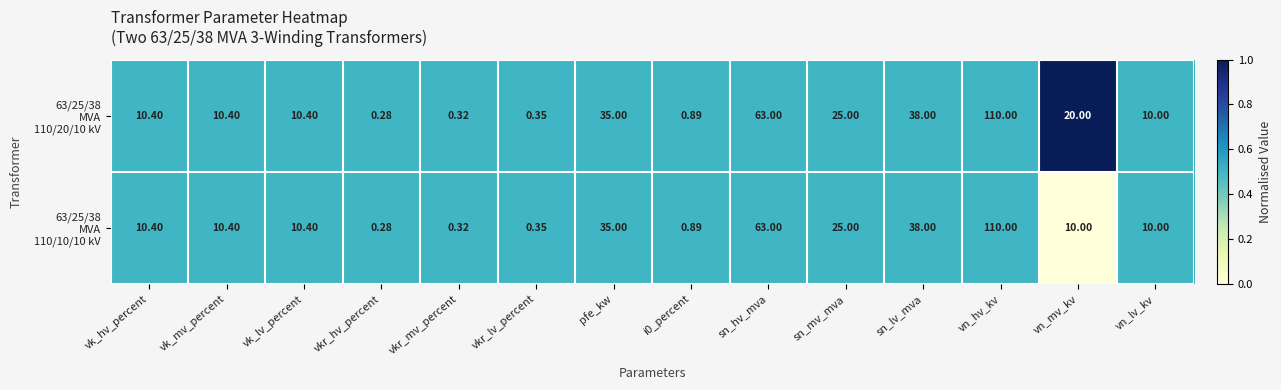

At which category is the sum across all series the highest?

vn_hv_kv